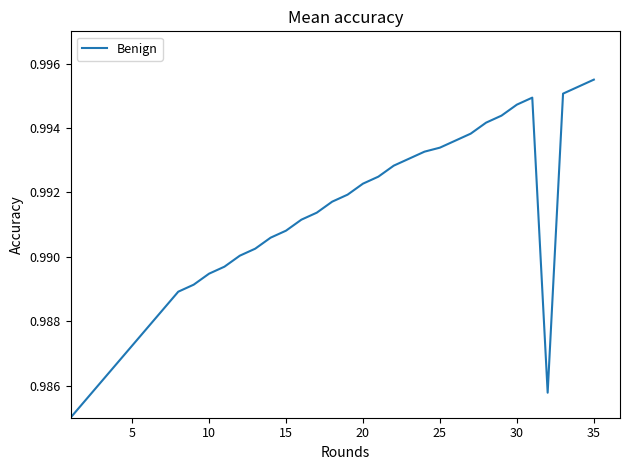

Is this an area chart (filled region under the line)?

No